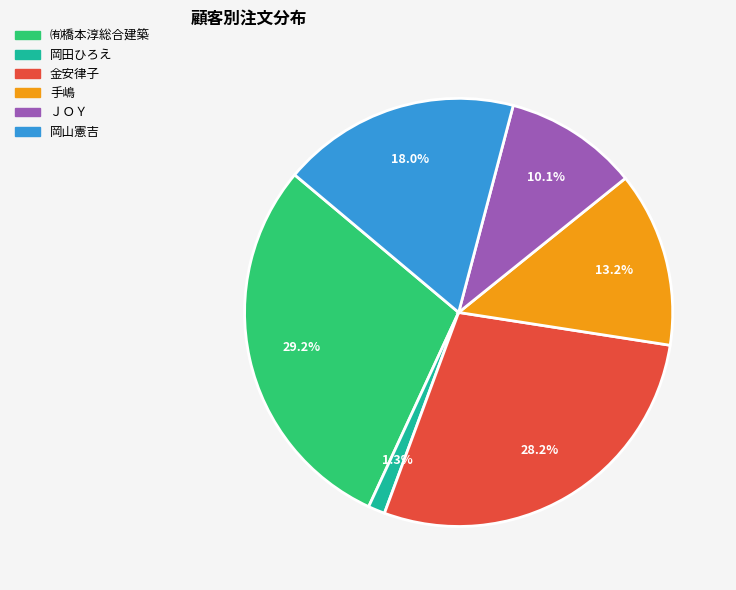

To the nearest percent, what portion does ㈲橋本淳総合建築 represent?

29%